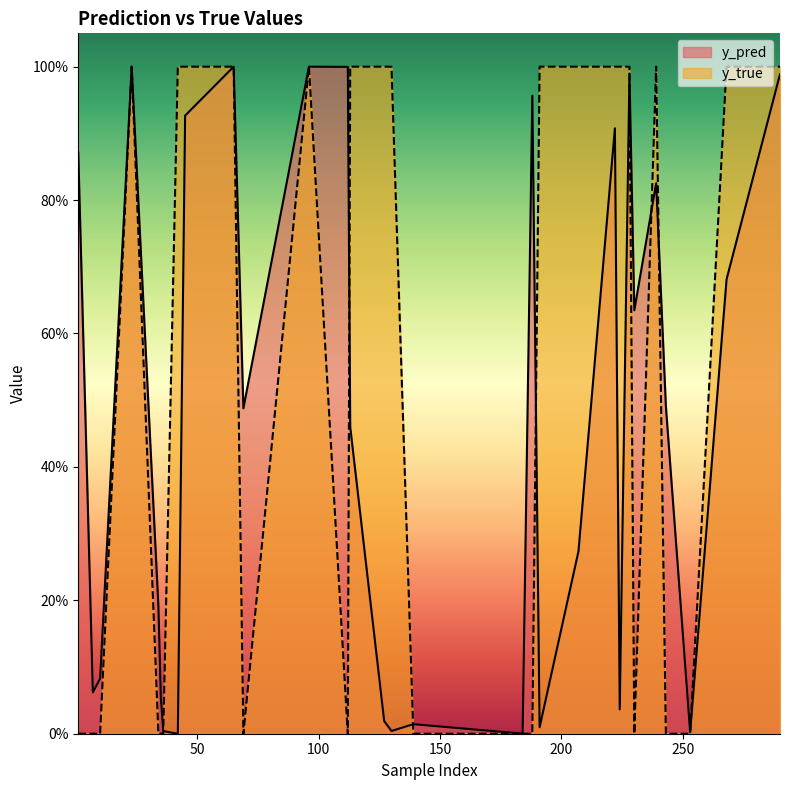

List the series in order of their overall mean, lowest first.

y_pred, y_true